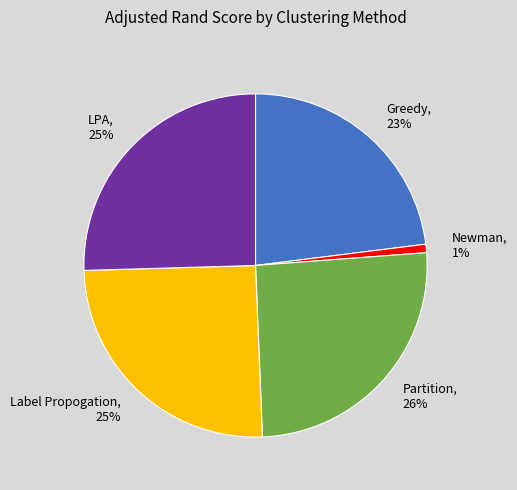

Is the sum of Newman and Partition greater than half?

No